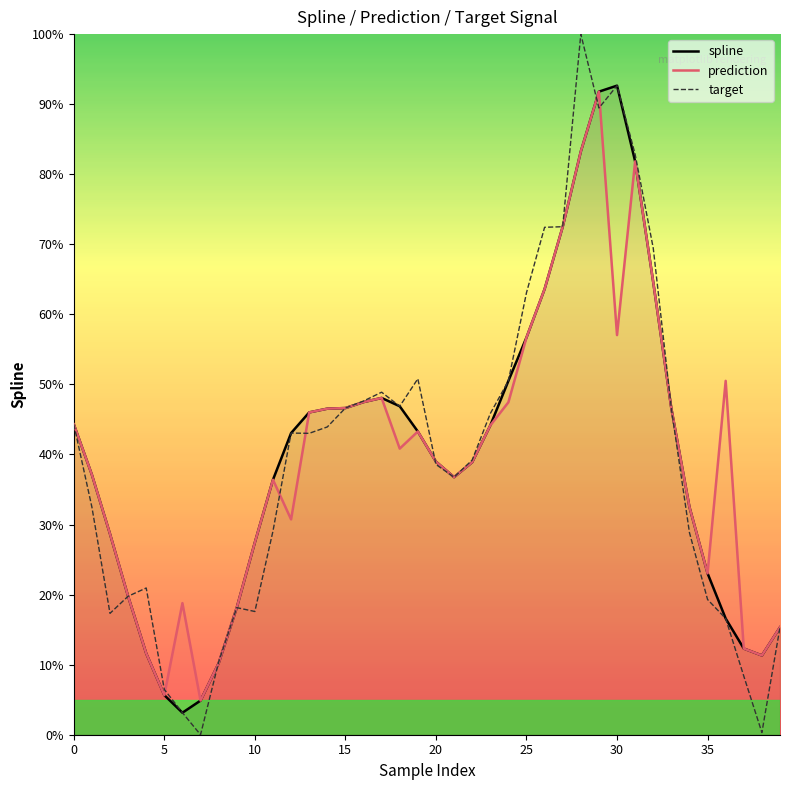

How many lines are shown in the chart?

3